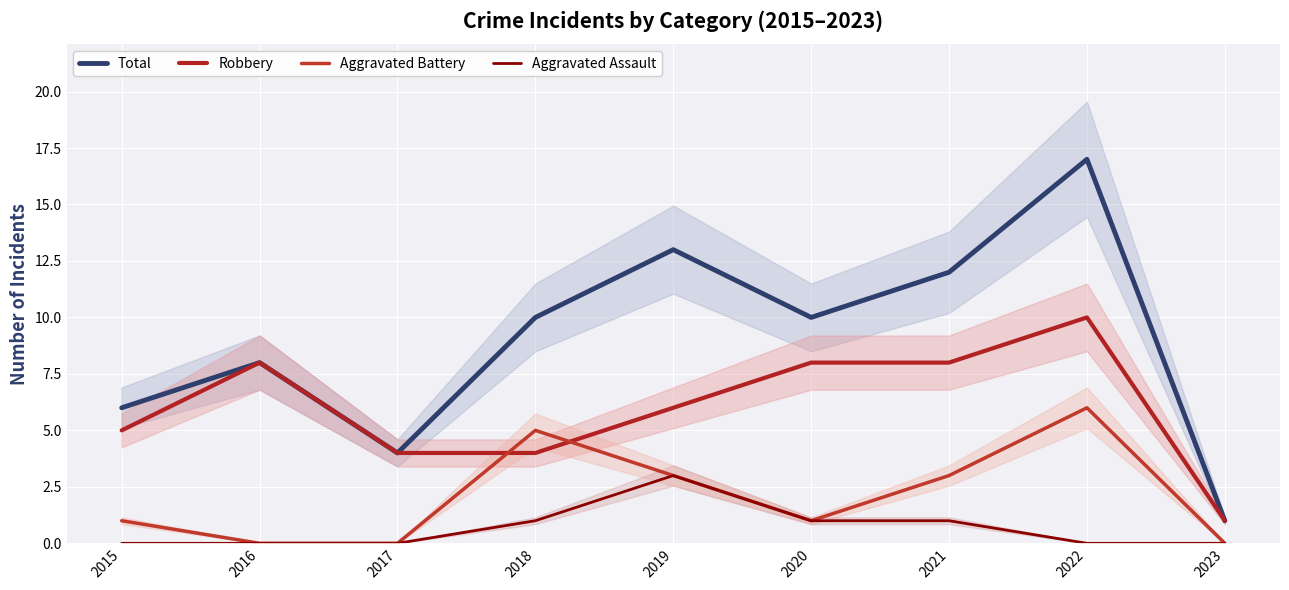

True or false: Aggravated Battery and Aggravated Assault intersect in this chart.

False